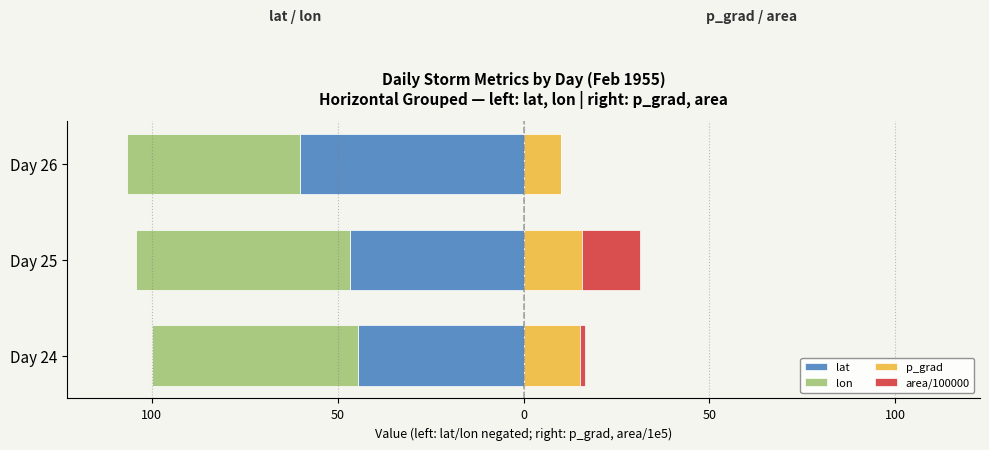

What is the minimum value shown in the chart?

-60.2